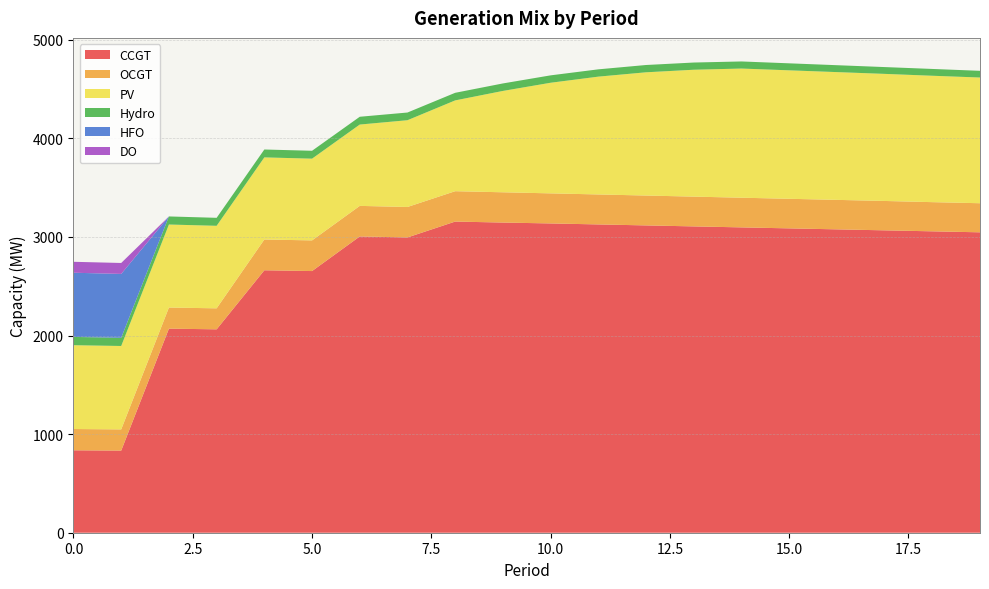

Reading right to left, list all the values displayed in this chart.

CCGT: 3047	3057	3067	3077	3087	3097	3107	3117	3127	3137	3146	3156	2995	3005	2654	2662	2063	2070	833	836
OCGT: 295	296	298	299	300	301	302	303	304	305	307	308	309	310	311	312	213	214	215	216
PV: 1275	1282	1289	1296	1303	1310	1287	1250	1195	1122	1028	921	880	825	829	833	837	842	846	850
Hydro: 68	69	69	70	71	72	73	74	74	75	76	77	78	79	80	80	81	82	83	84
HFO: 0	0	0	0	0	0	0	0	0	0	0	0	0	0	0	0	0	0	648	651
DO: 0	0	0	0	0	0	0	0	0	0	0	0	0	0	0	0	0	0	111	111